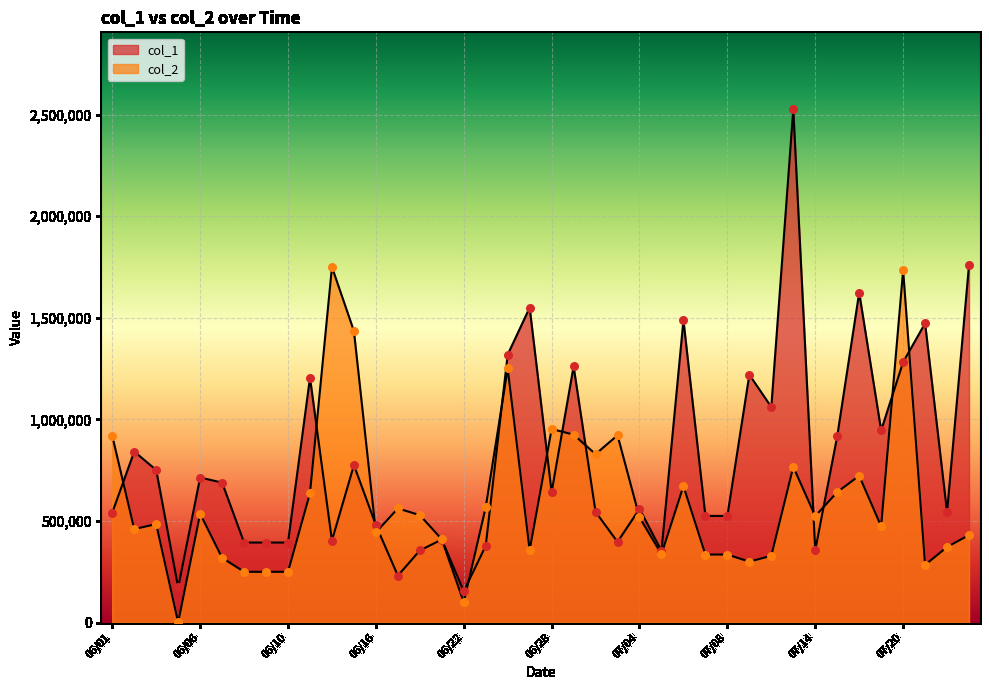

At how many categories does at least one series exceed 2371737?

1